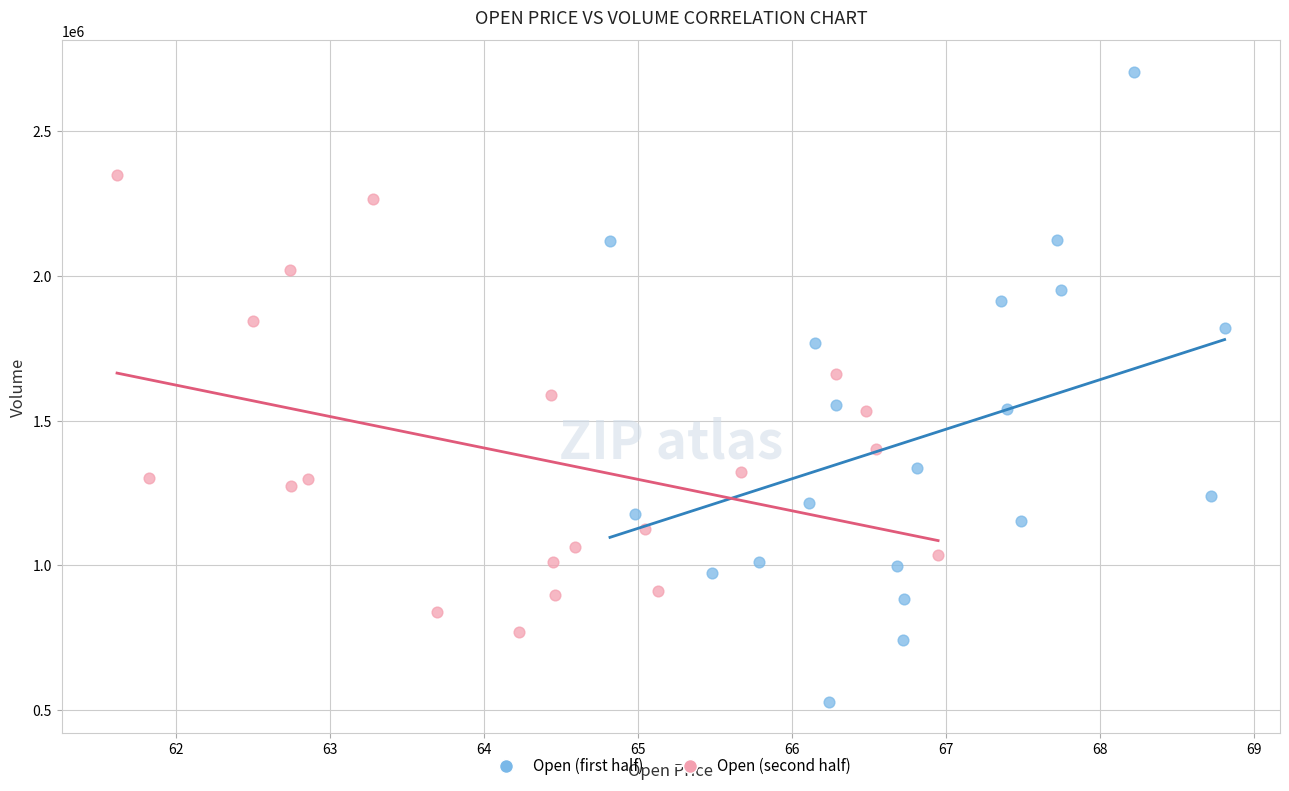

Which series contains the lowest Y value?

Open (first half)